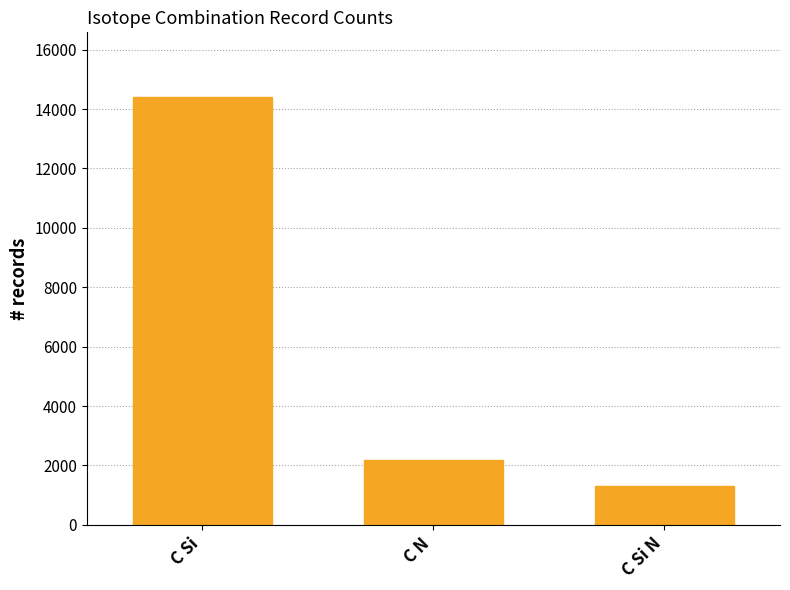

Where is the data nearest to the value 7862?

C N